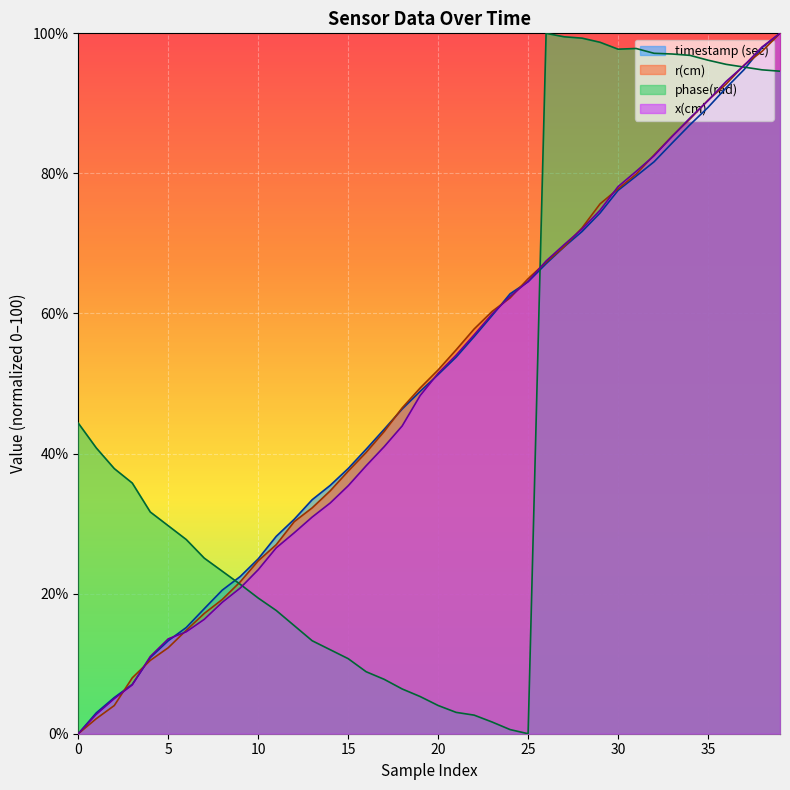

Which series has the largest total across all categories?

r(cm)